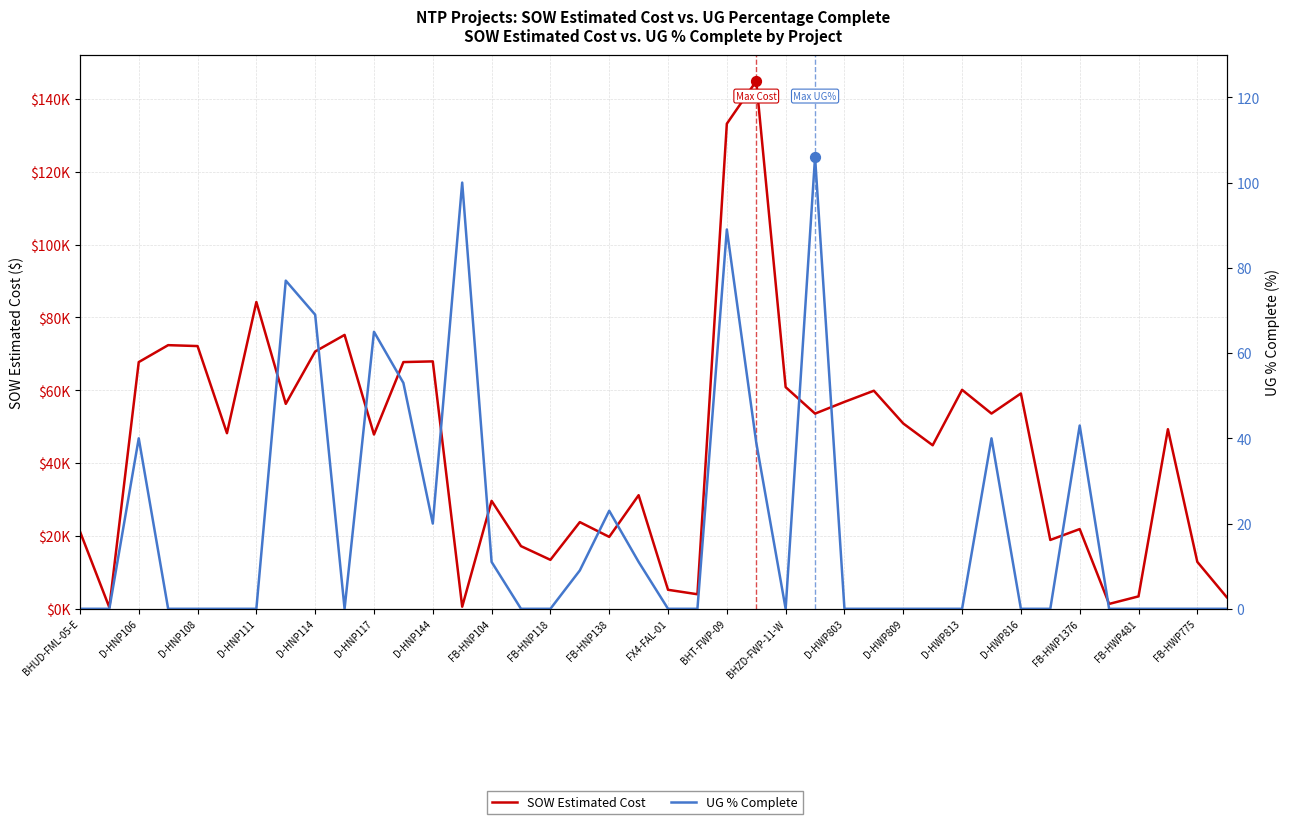

Which series has the largest Y range (max minus min)?

SOW Estimated Cost